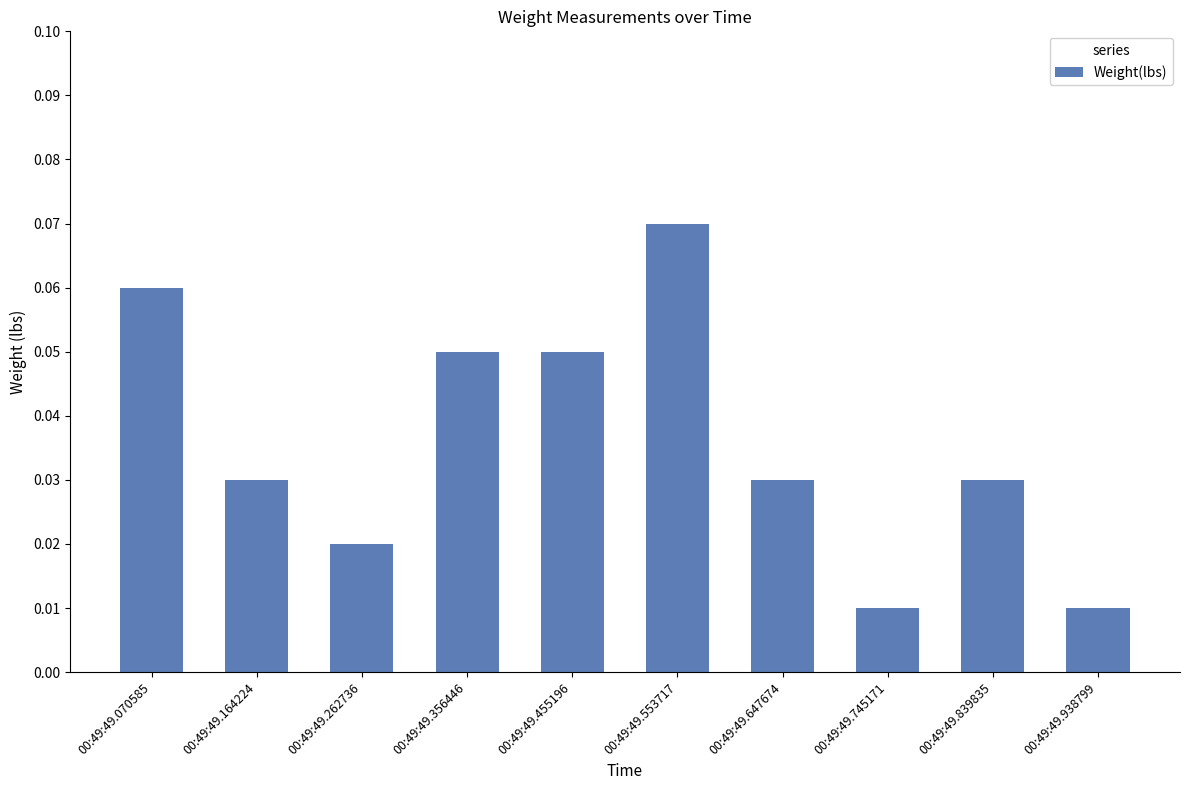

Count the values in the range 0 to 1.

10